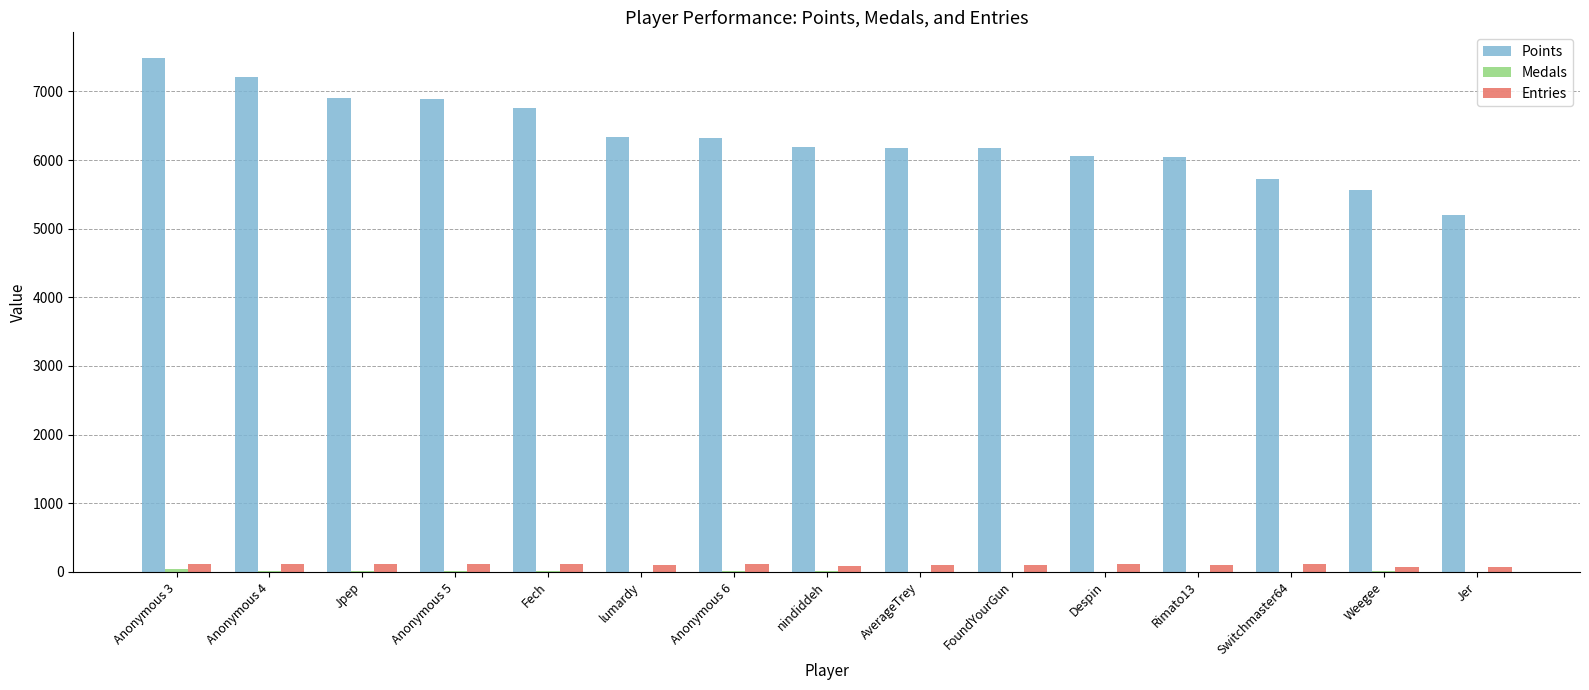

Which series changed the most between Anonymous 6 and Weegee?

Points